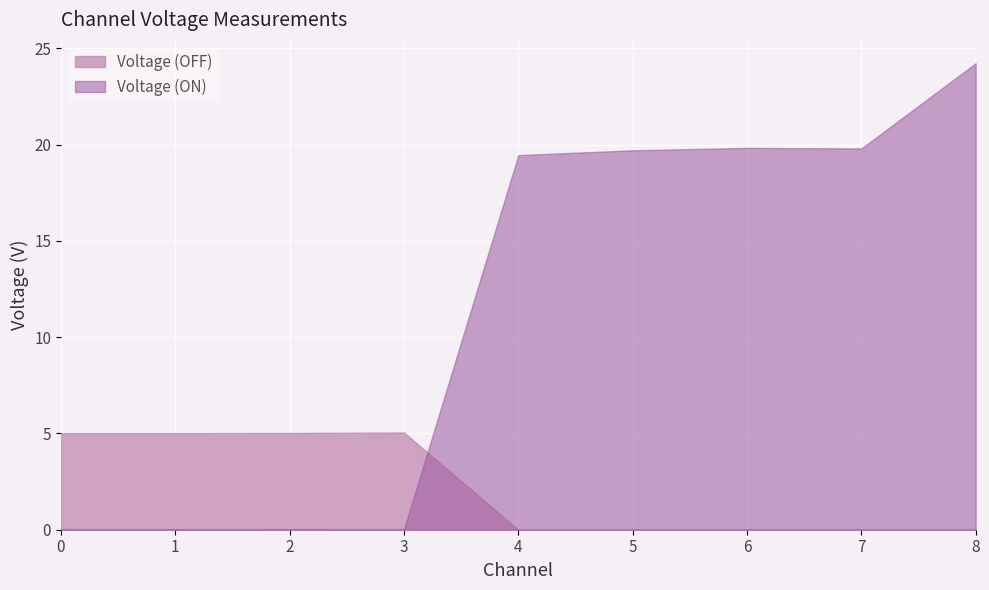

What is the difference between the second highest and minimum values in the Voltage (OFF) series?

5.0